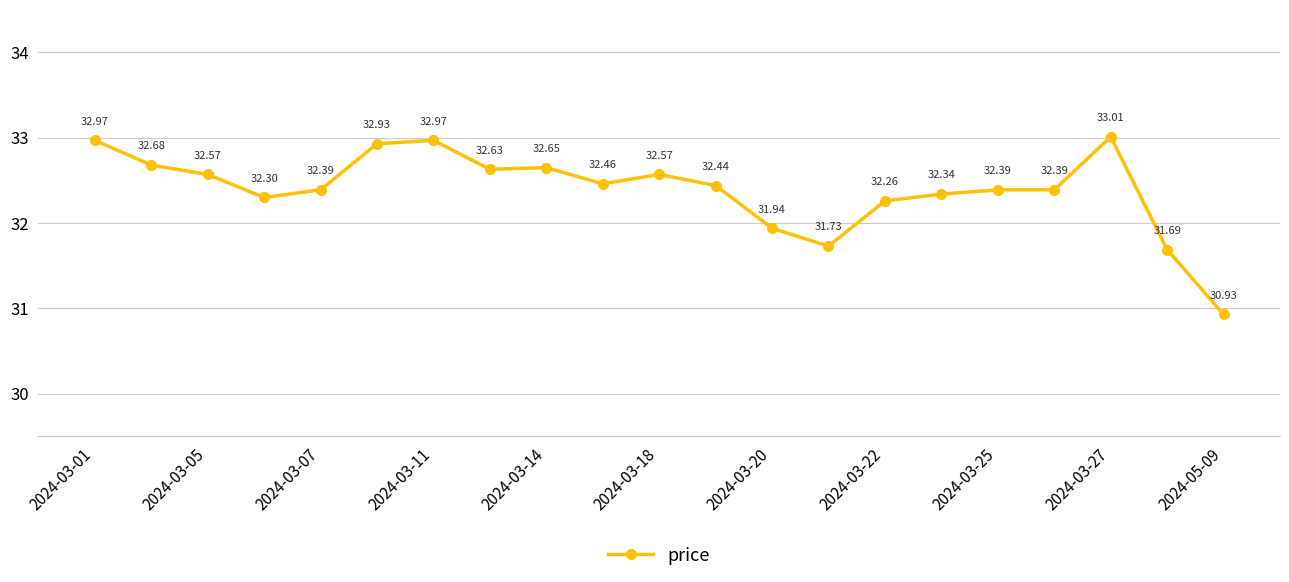

What is the difference between the maximum and minimum values?

2.1